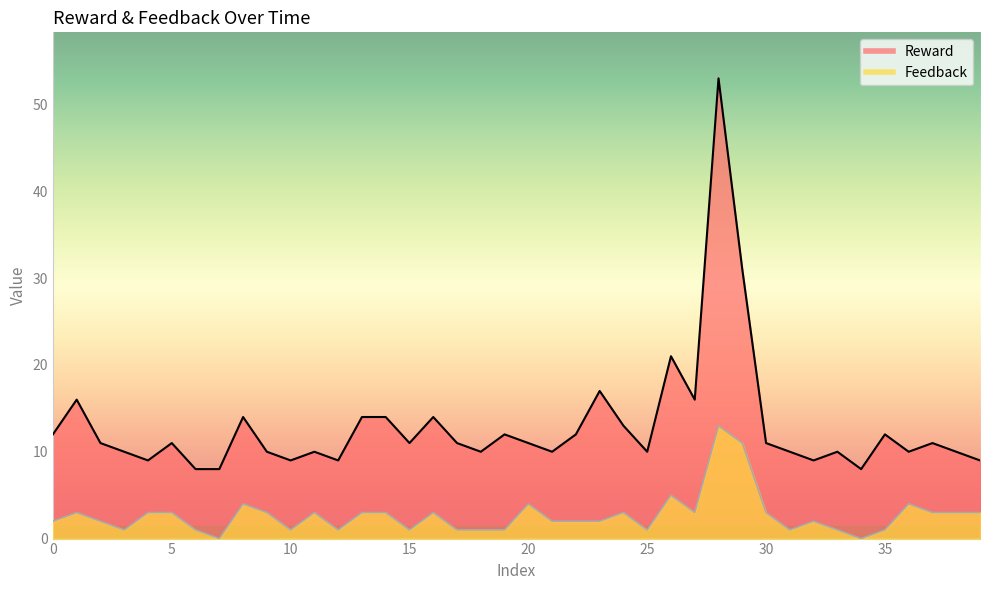

How many interior local valleys does the Feedback series have?

9